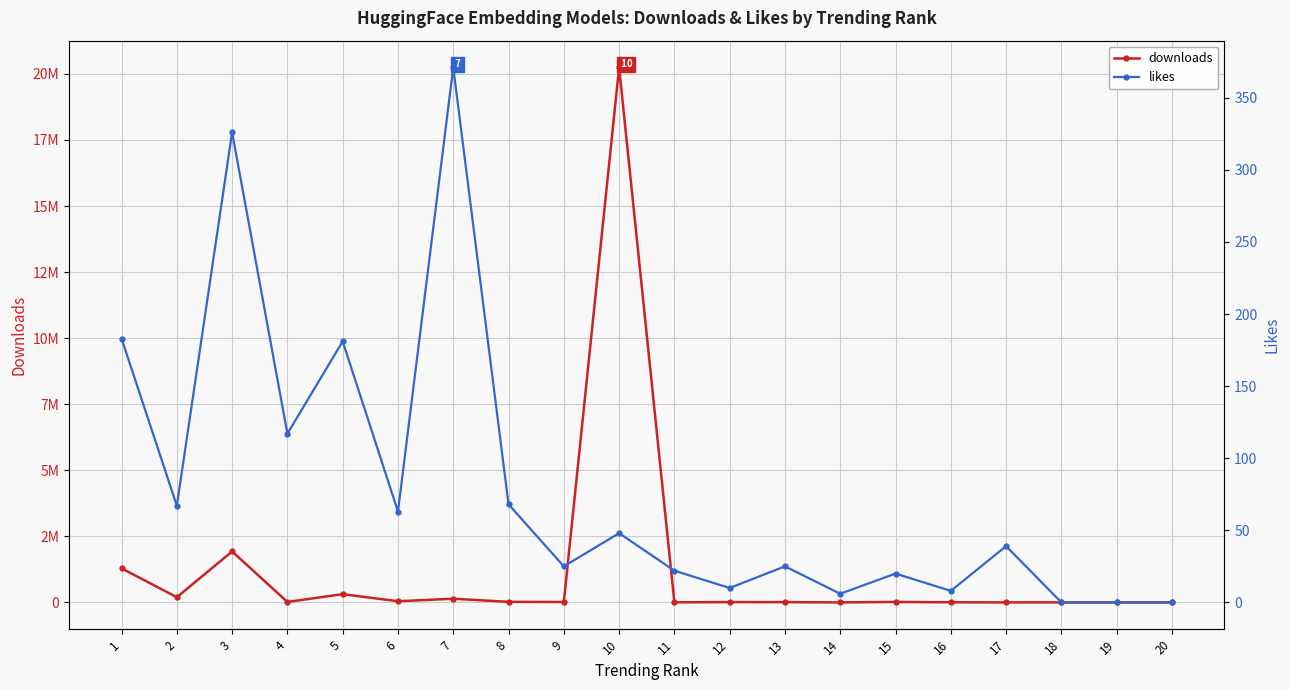

What are all the series names shown in the legend?

downloads, likes